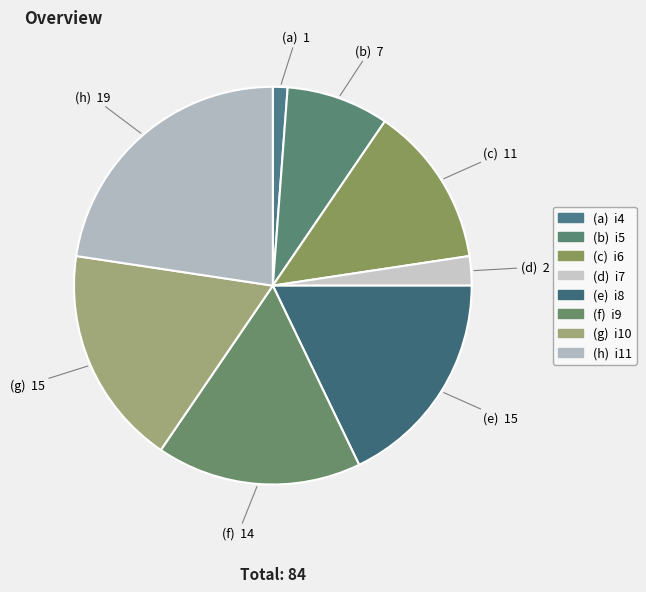

Count the number of slices in the pie.

8